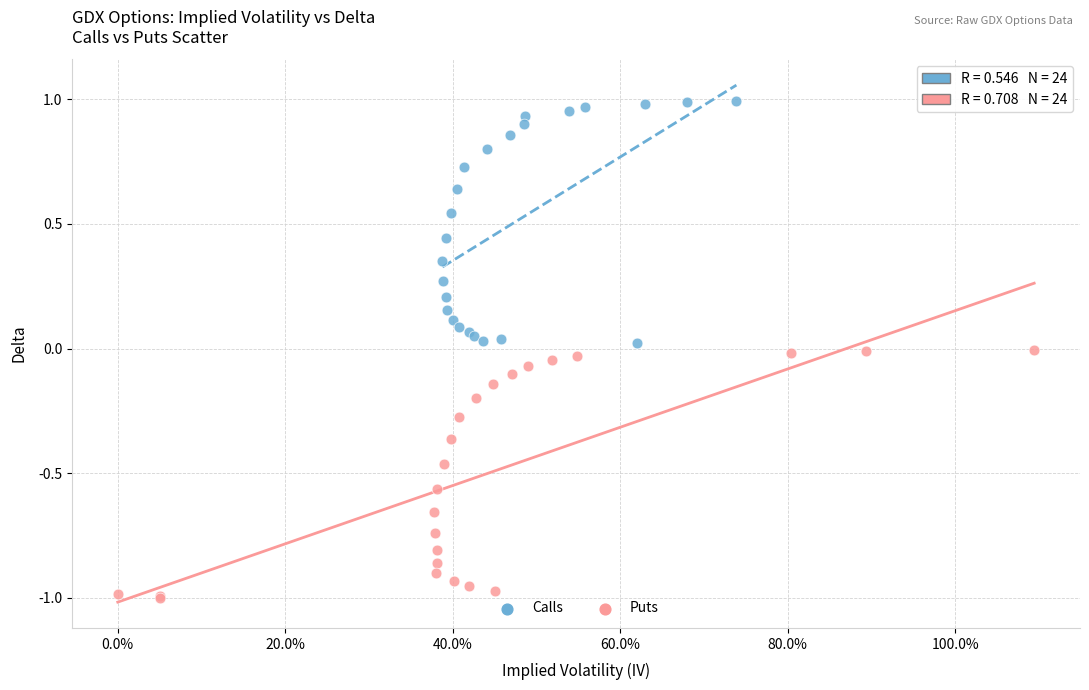

Which series has the widest spread of Y values?

Puts